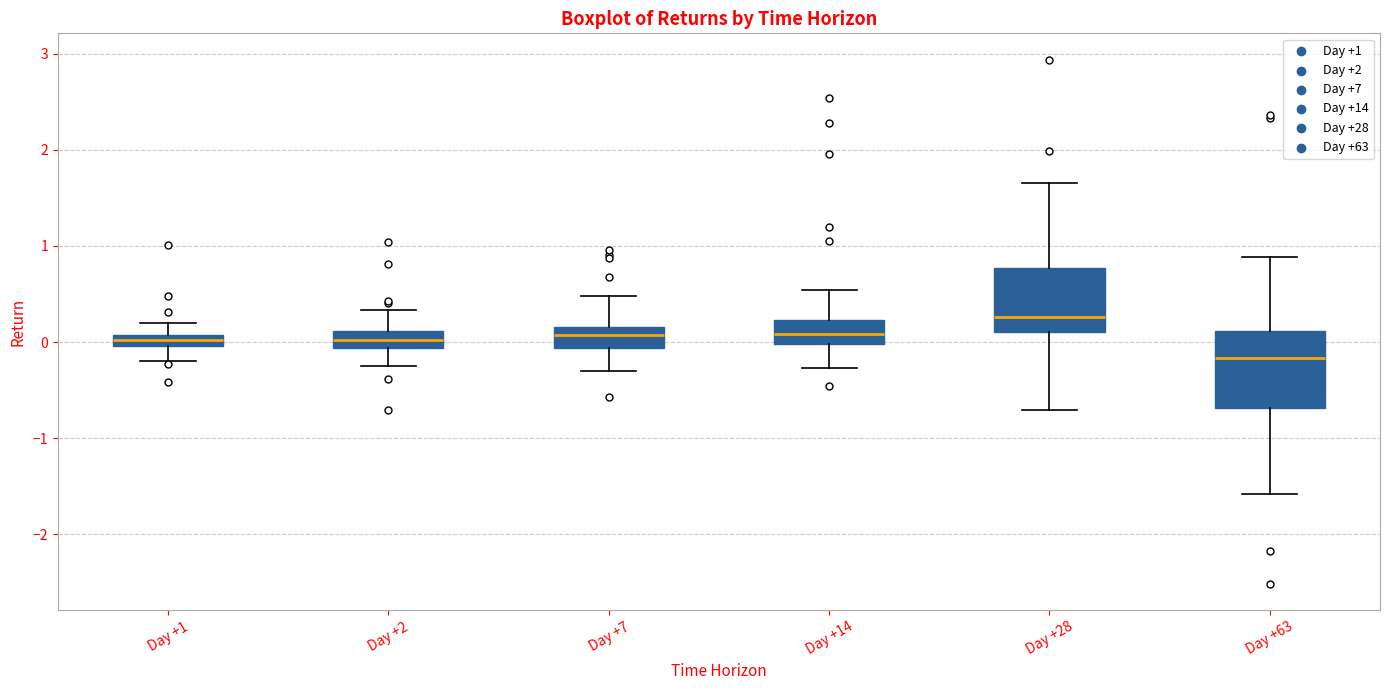

Which box is the tallest, from its lower edge to its upper edge?

Day +63